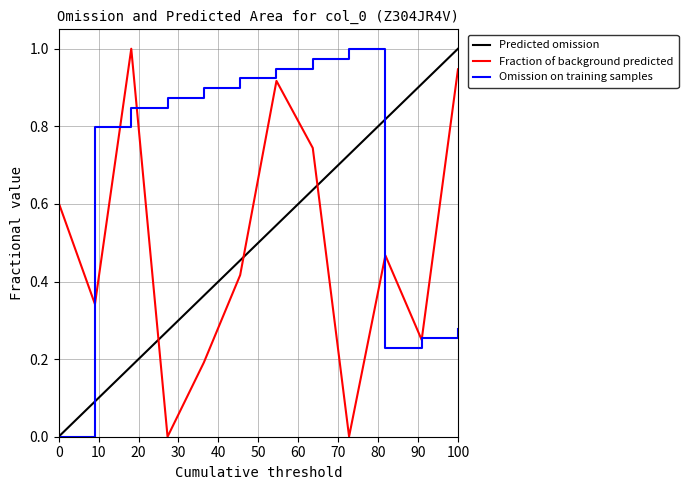

Which series has the largest total across all categories?

Omission on training samples